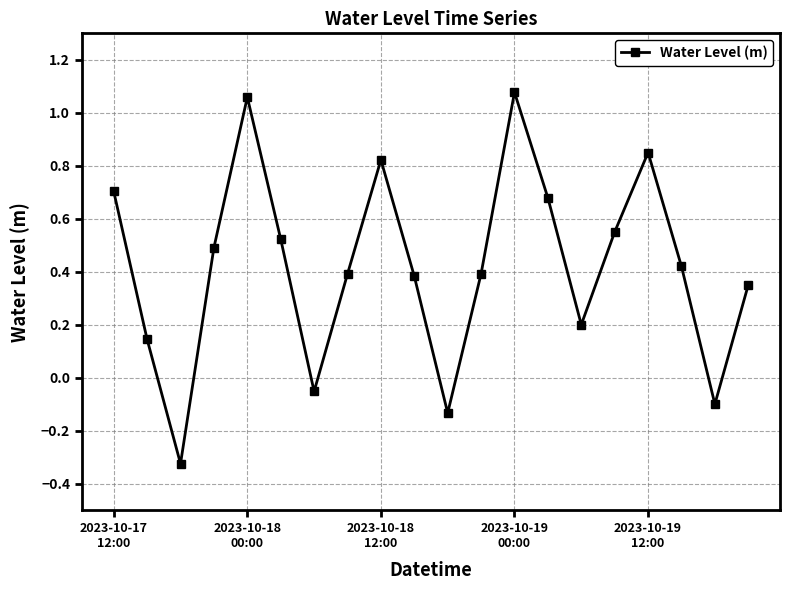

How many interior local valleys (lower than both neighbors) does the data have?

5